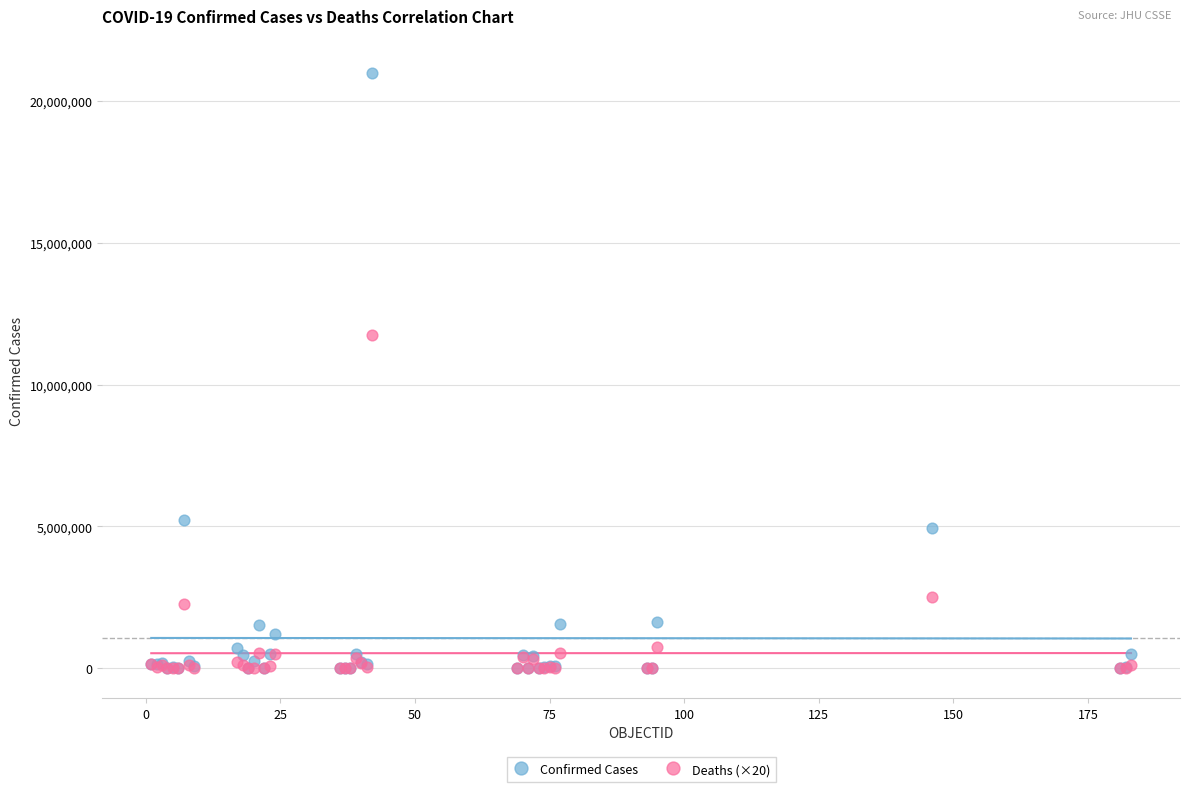

Across all series, what Y value is closest to 10494612?

11731160